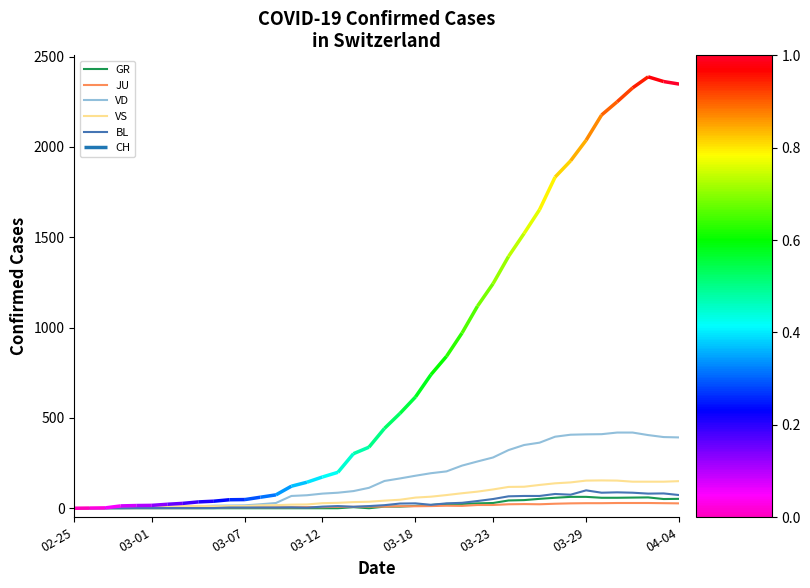

How many times do VS and VD cross each other?

1